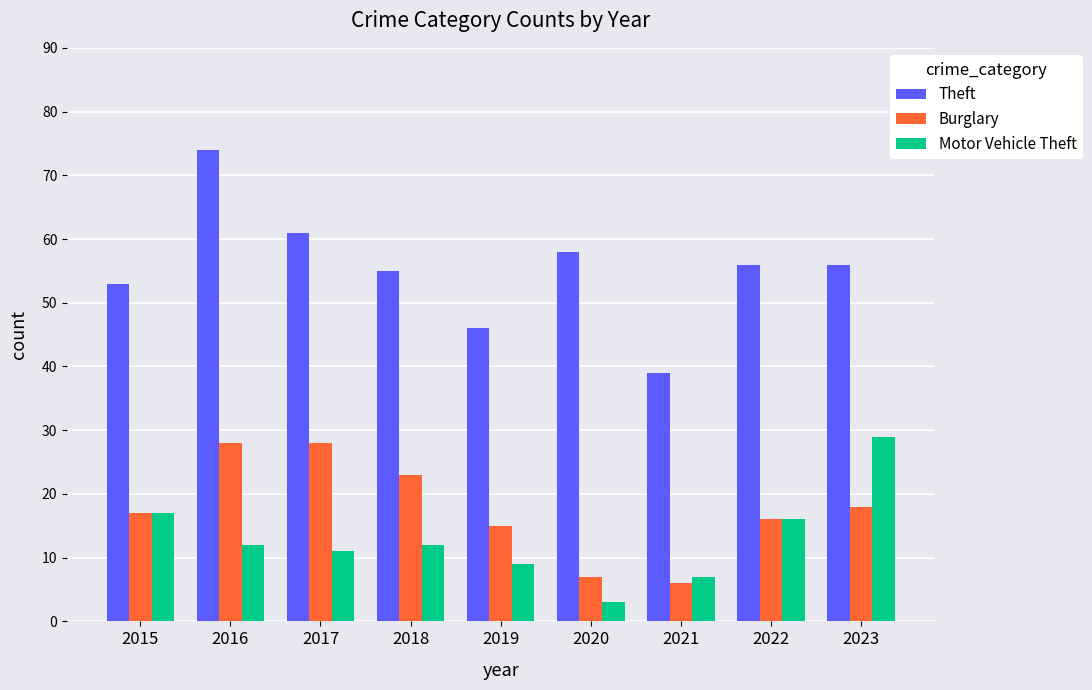

Reading right to left, transcribe all the data shown in this chart.

Theft: 2023=56	2022=56	2021=39	2020=58	2019=46	2018=55	2017=61	2016=74	2015=53
Burglary: 2023=18	2022=16	2021=6	2020=7	2019=15	2018=23	2017=28	2016=28	2015=17
Motor Vehicle Theft: 2023=29	2022=16	2021=7	2020=3	2019=9	2018=12	2017=11	2016=12	2015=17